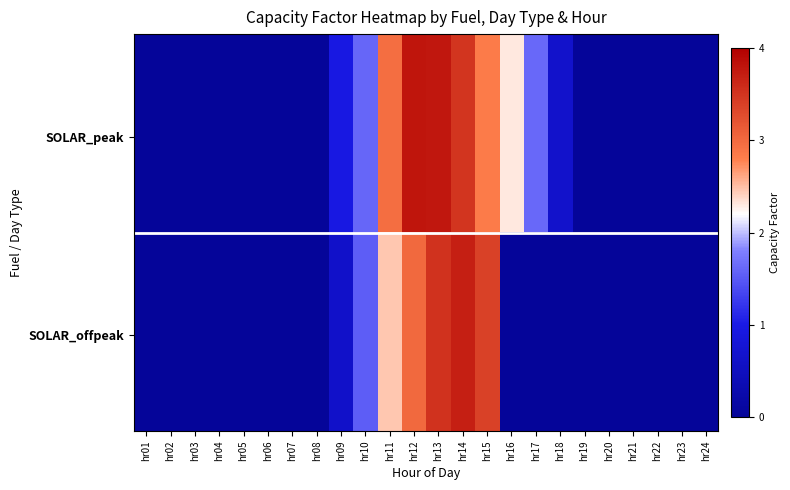

Which series has the widest spread of values?

SOLAR_peak